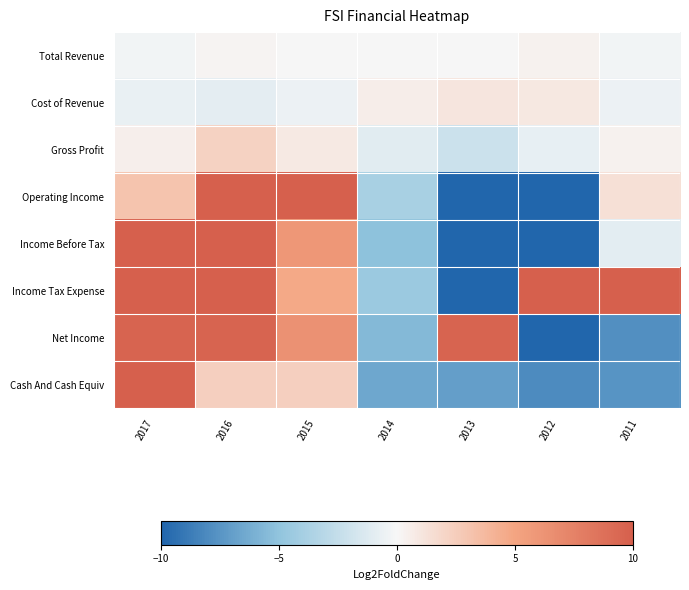

Rank the series by their maximum value, from highest to lowest.

Cash And Cash Equiv, Income Tax Expense, Operating Income, Income Before Tax, Net Income, Gross Profit, Cost of Revenue, Total Revenue